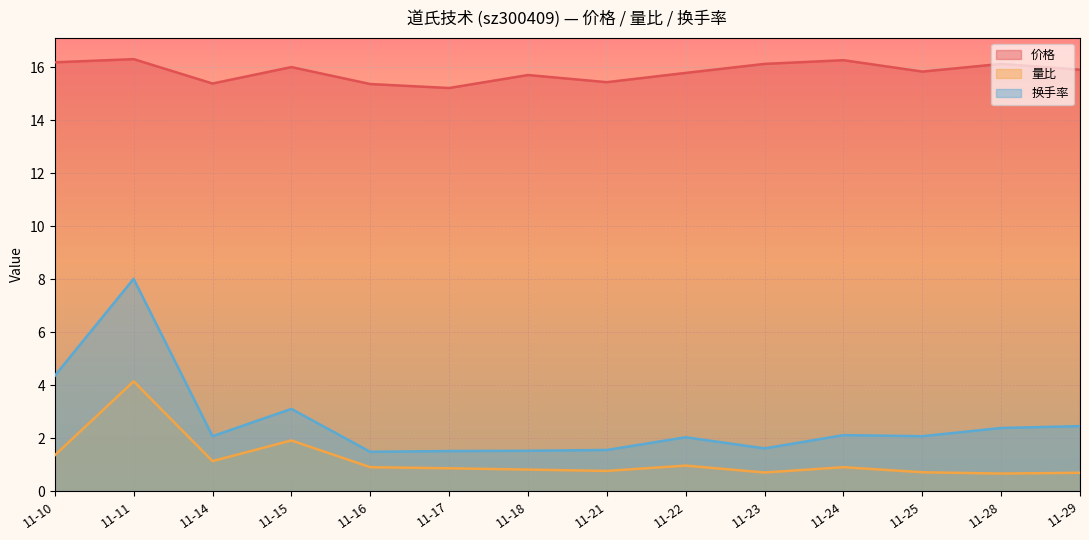

Between 11-28 and 11-29, which series saw the biggest shift?

价格